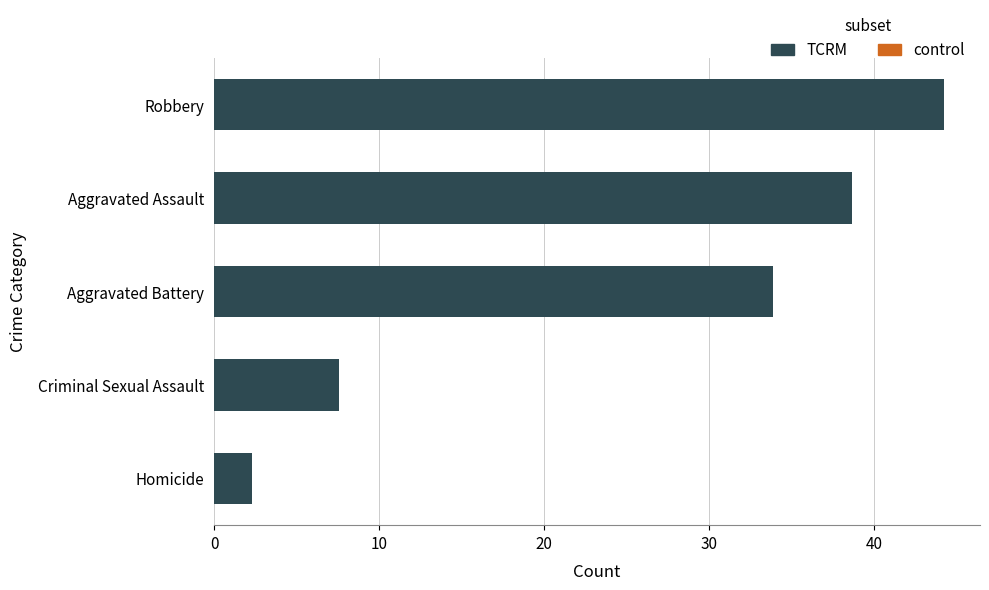

What is the smallest value displayed?

2.3